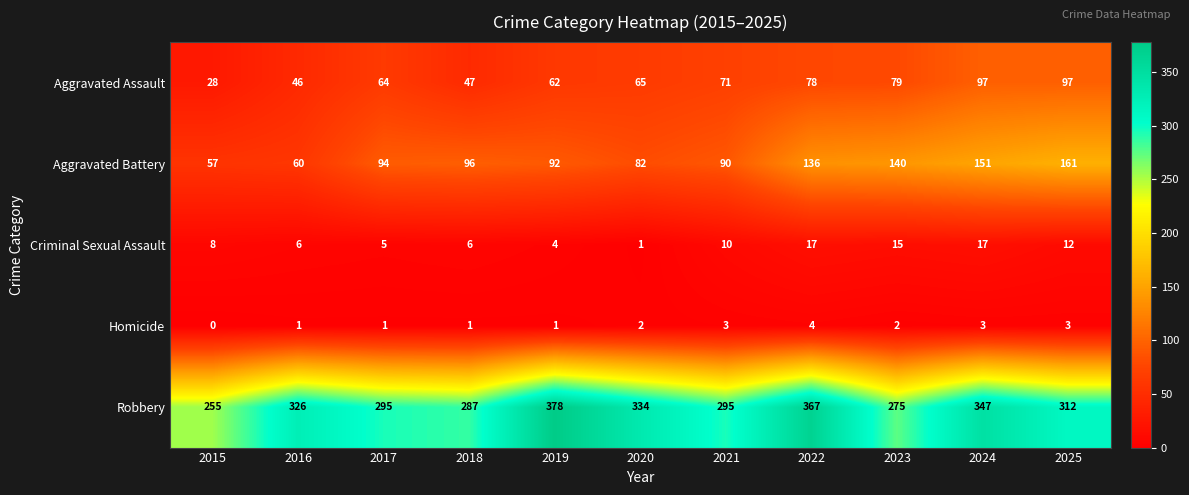

Rank the series at 2025 from highest to lowest value.

Robbery, Aggravated Battery, Aggravated Assault, Criminal Sexual Assault, Homicide